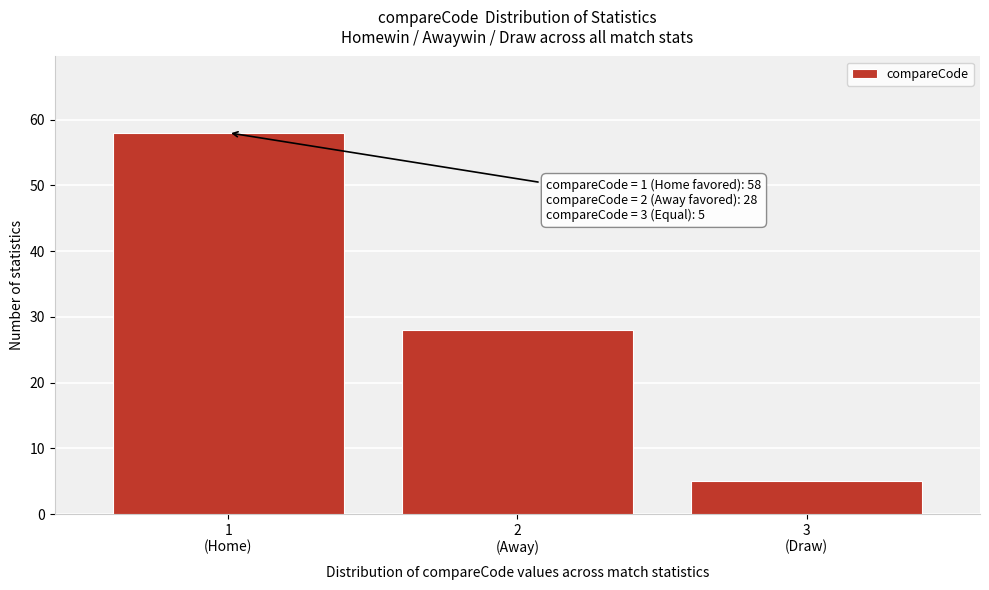

Reading right to left, transcribe all the data shown in this chart.

5	28	58